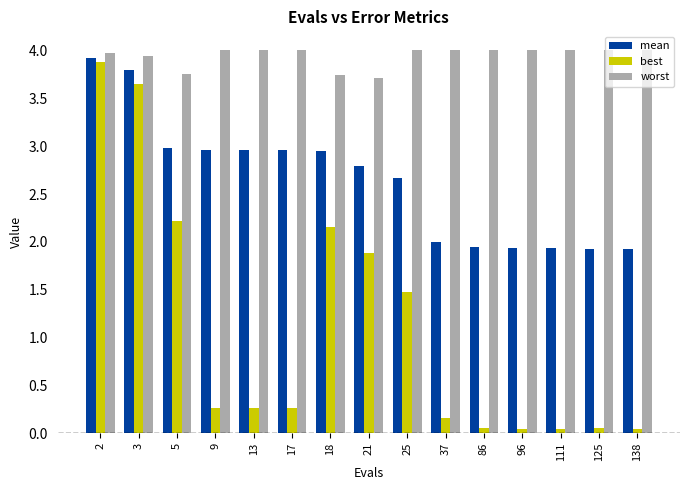

Does the chart contain any negative values?

No